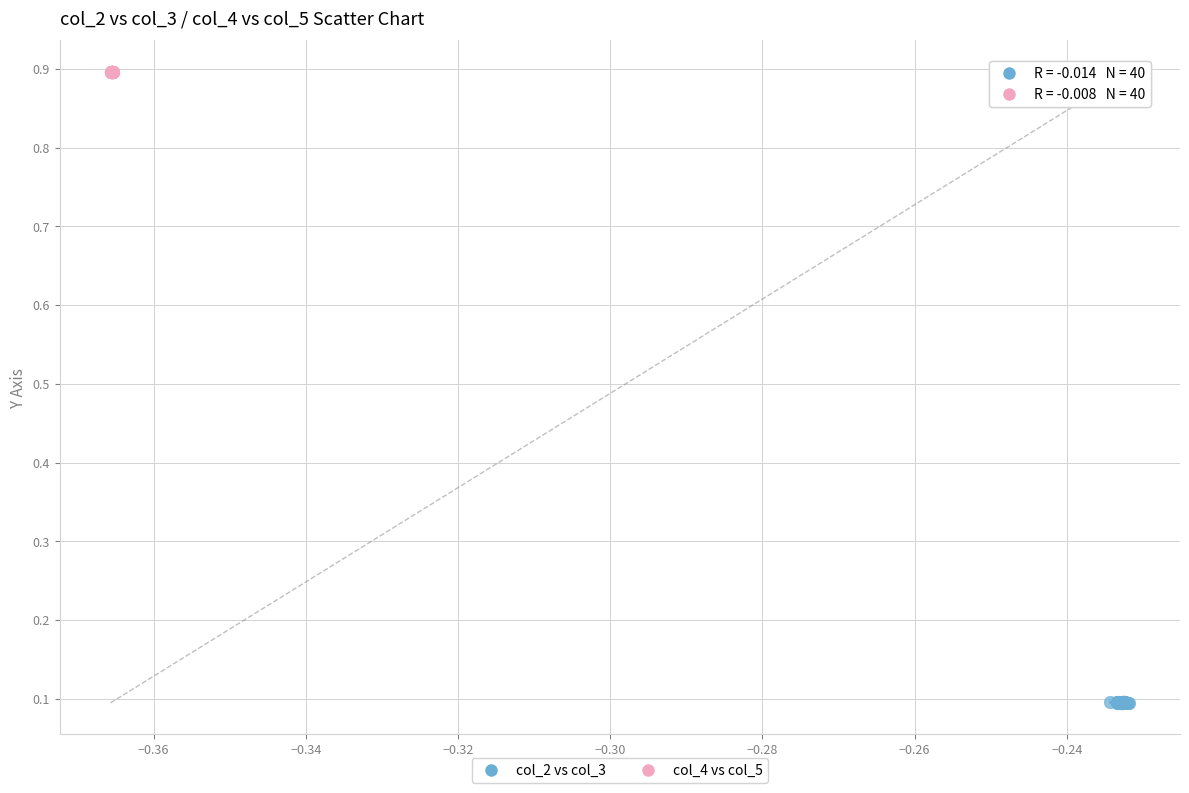

Which series reaches the maximum Y coordinate?

col_4 vs col_5